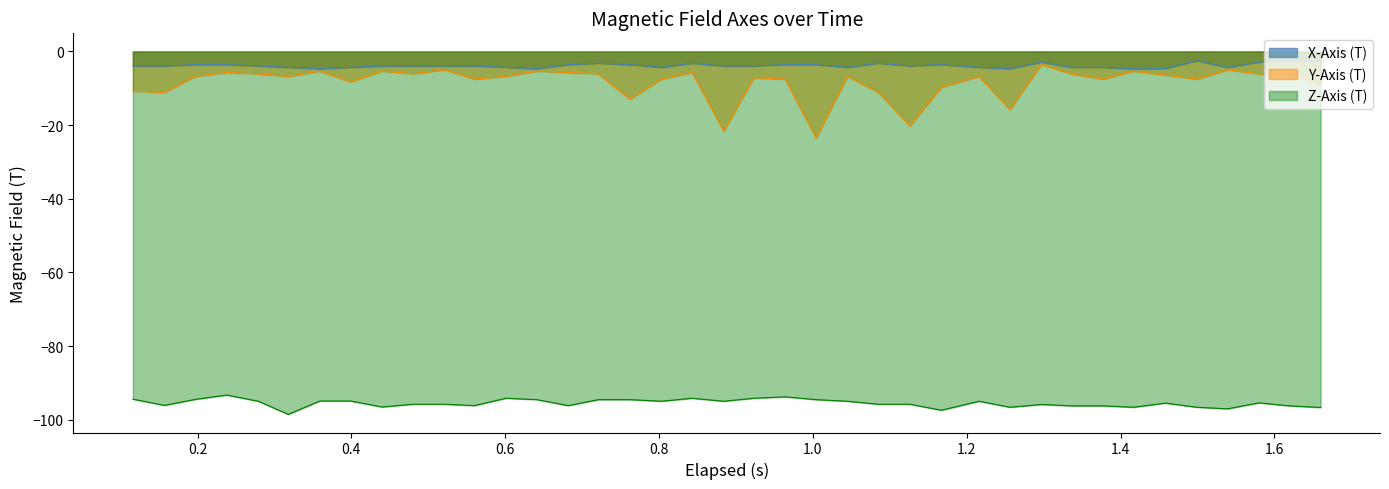

Which series has the largest total across all categories?

X-Axis (T)